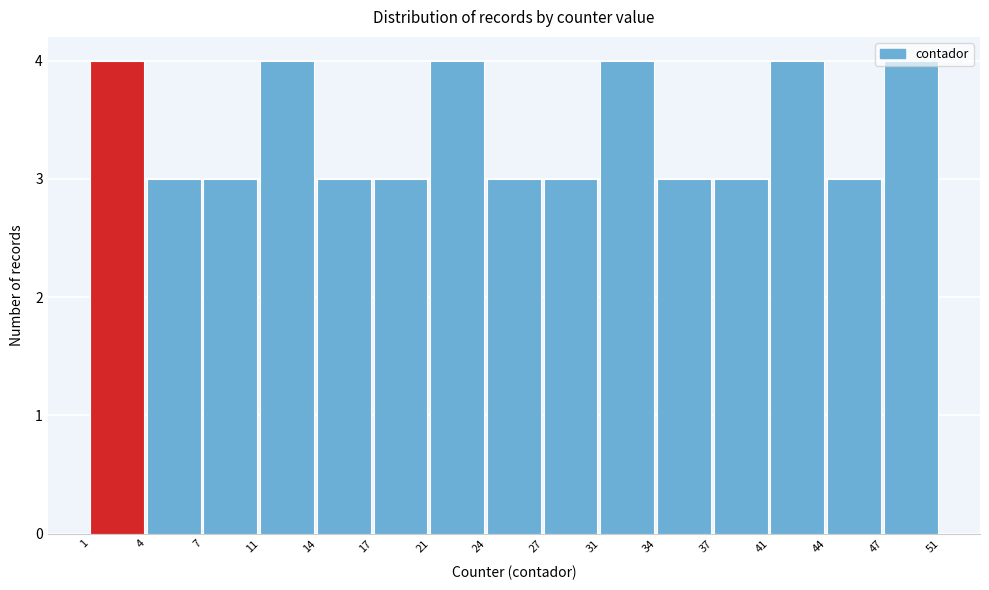

What is the sum of all values?

51